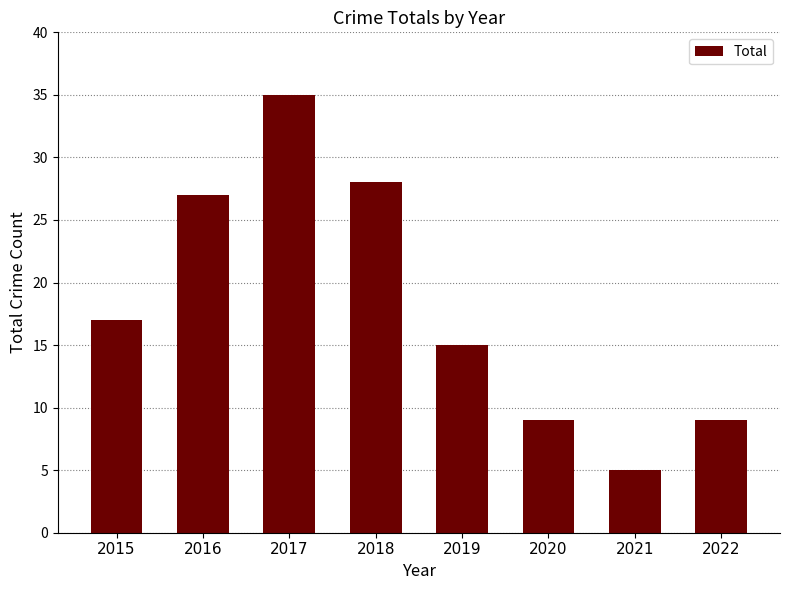

Reading left to right, extract all data points from this chart.

2015=17	2016=27	2017=35	2018=28	2019=15	2020=9	2021=5	2022=9